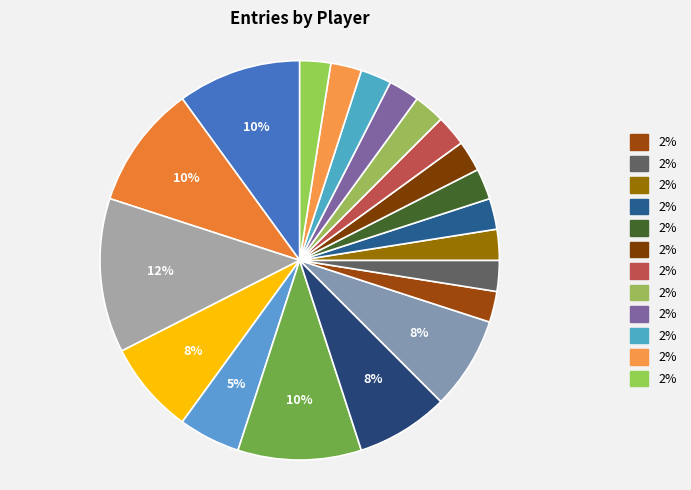

How many segments does this pie chart have?

20